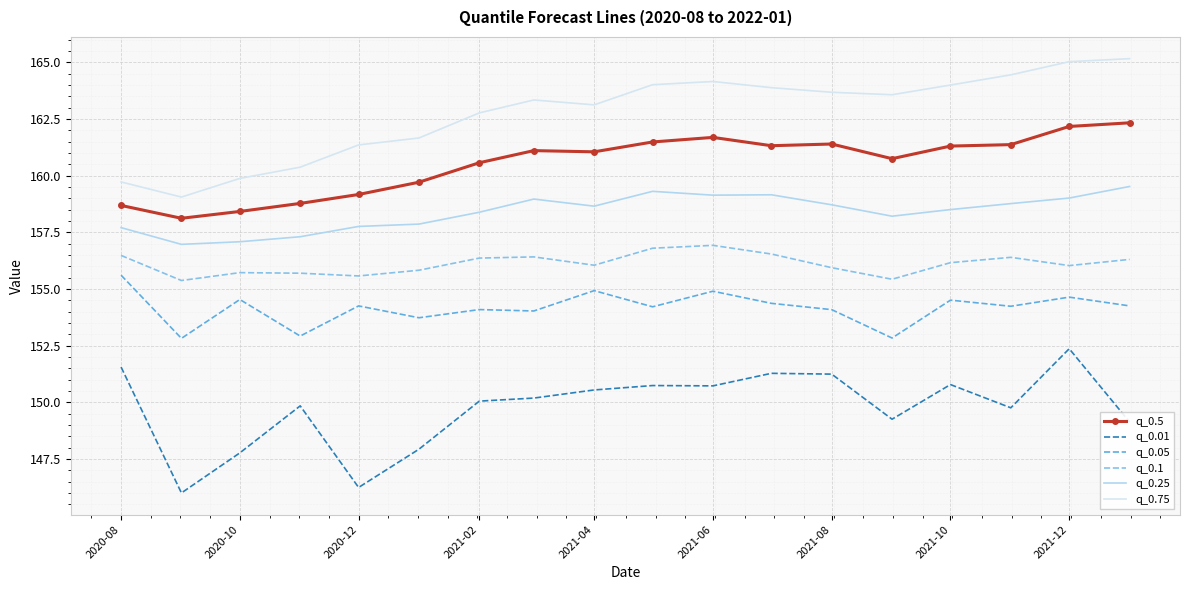

What is the highest value of the q_0.5 series?

162.3